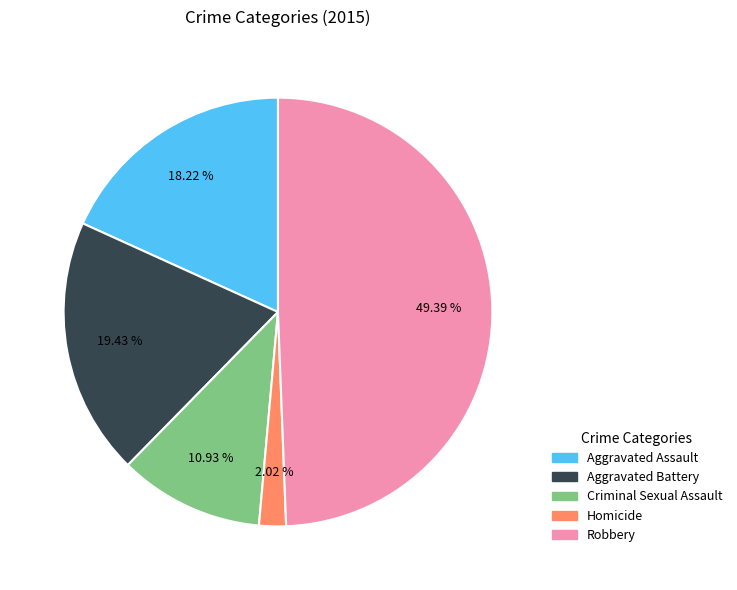

To the nearest percent, what portion does Aggravated Battery represent?

19%